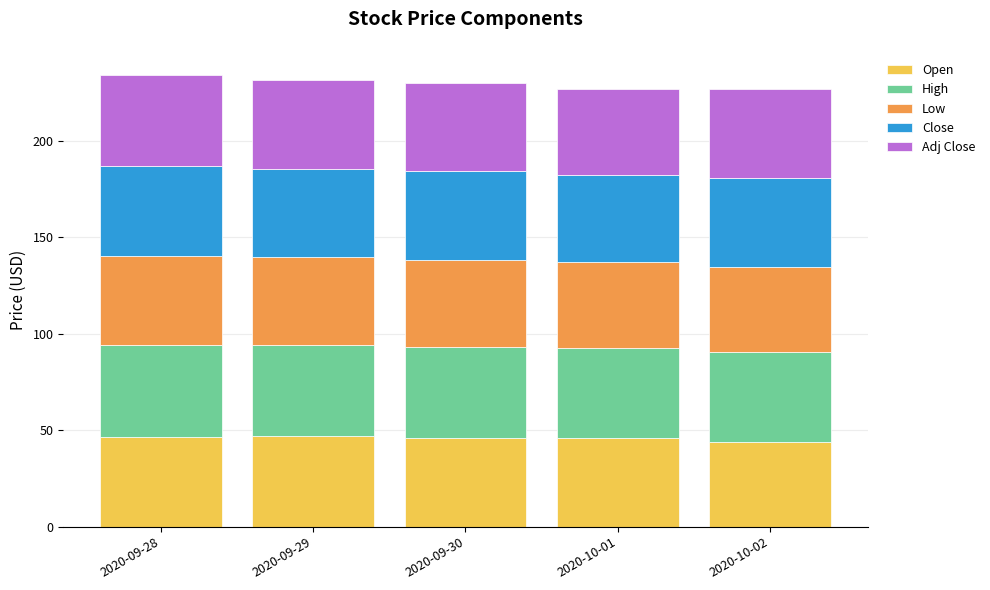

What is the maximum value for Open?

46.8